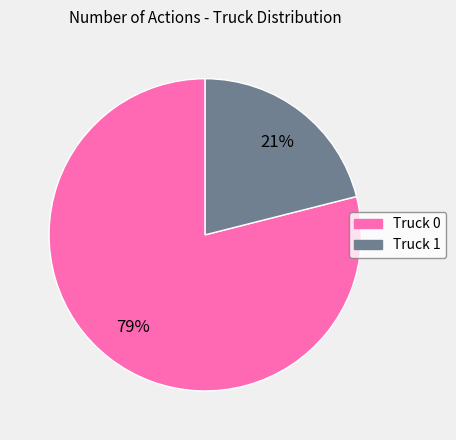

Do Truck 1 and Truck 0 together represent more than half of the pie?

Yes